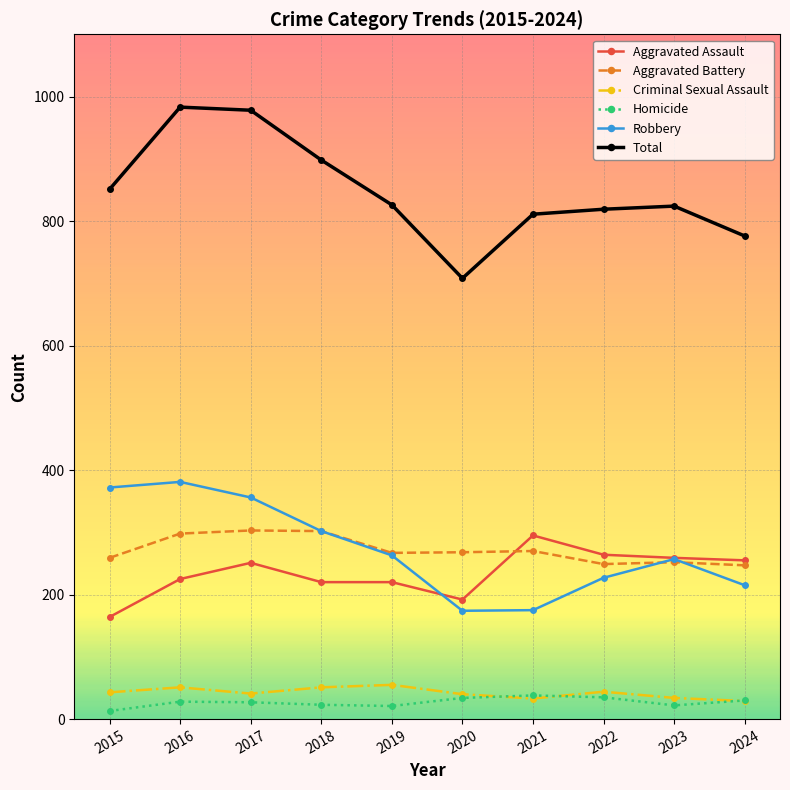

Count the number of categories in the chart.

10